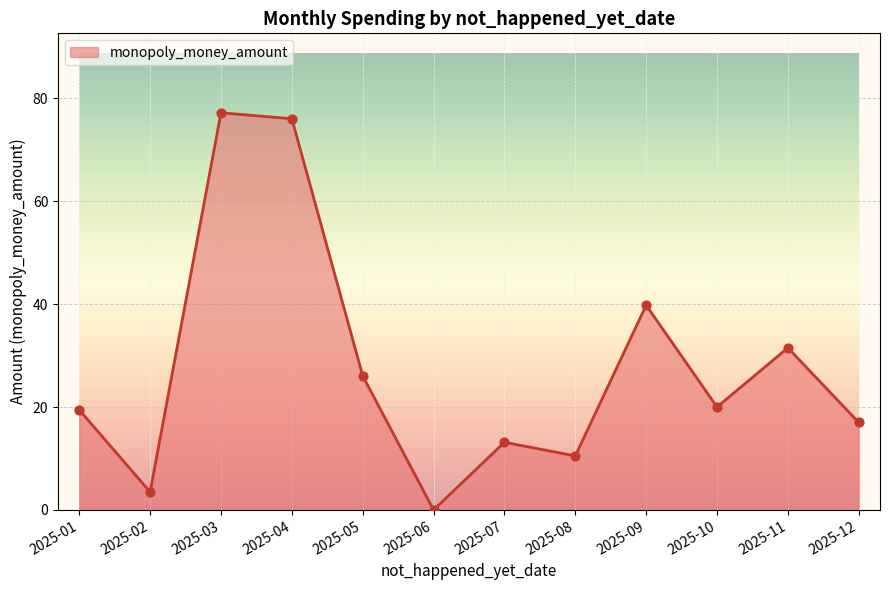

What is the change in value from 2025-03 to 2025-11?

-45.7